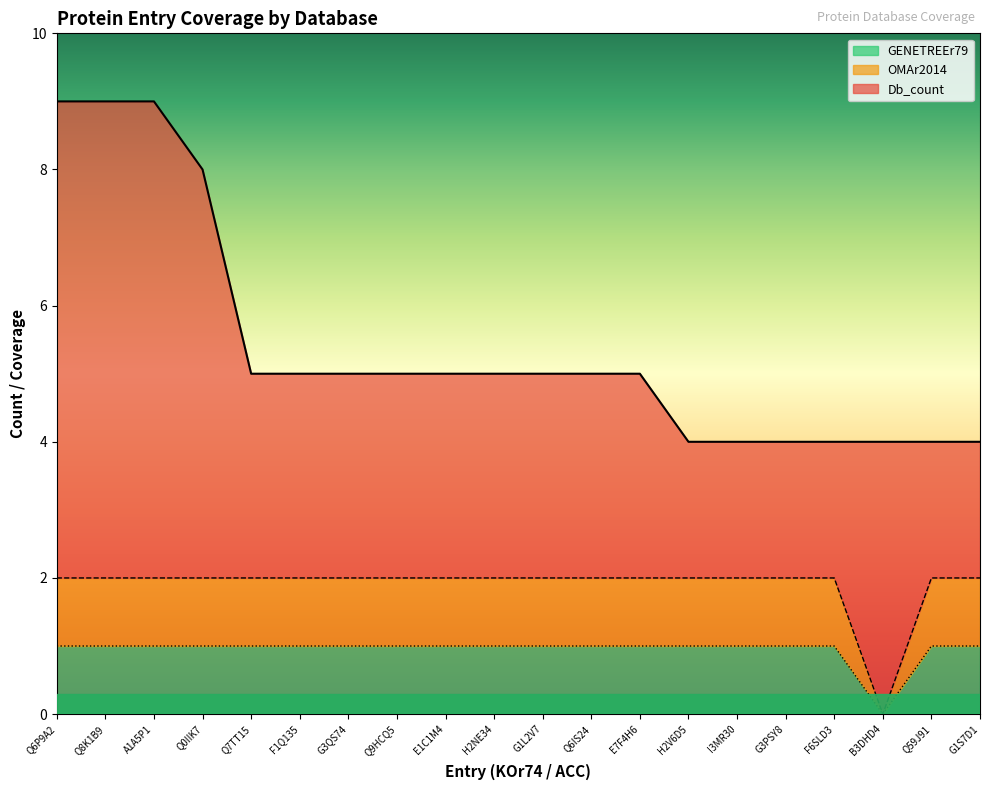

At which label is GENETREEr79 closest to 0?

B3DHD4